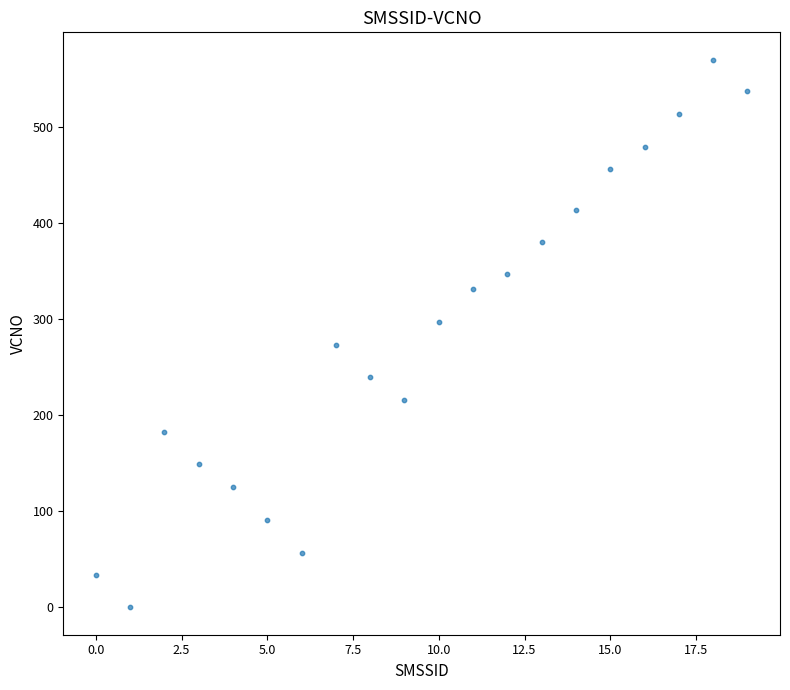

What is the range of Y values (max minus min)?

570